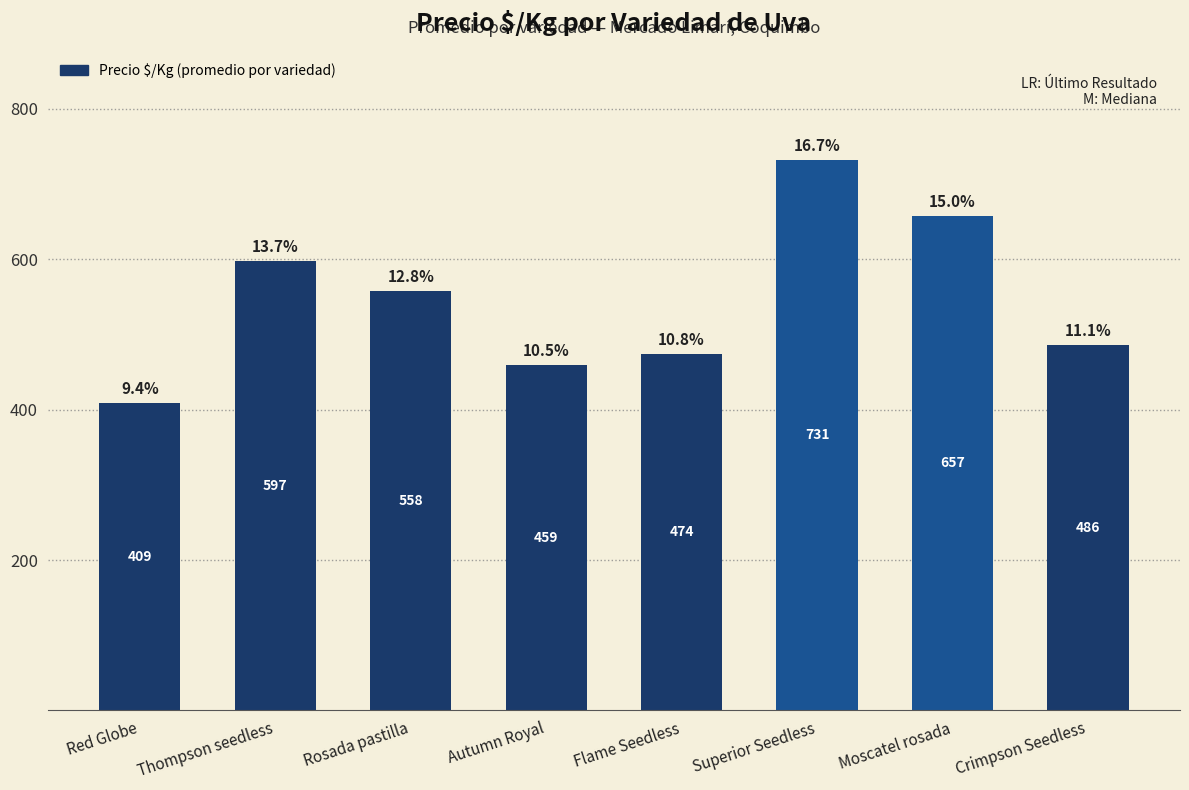

List the labels in order of value, smallest first.

Red Globe, Autumn Royal, Flame Seedless, Crimpson Seedless, Rosada pastilla, Thompson seedless, Moscatel rosada, Superior Seedless